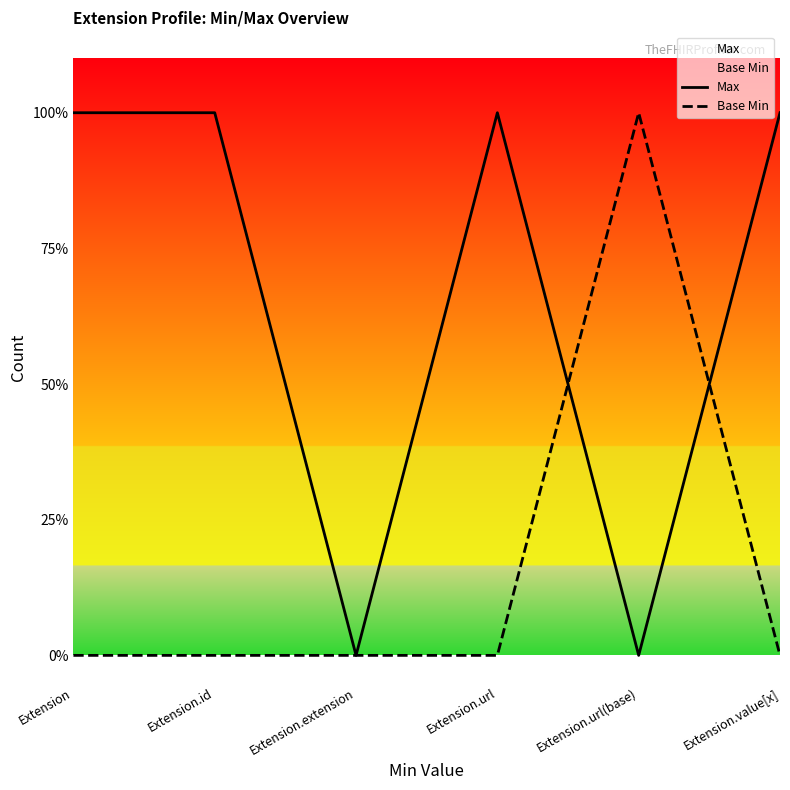

True or false: Base Min has a value of 0 at Extension.url.

True